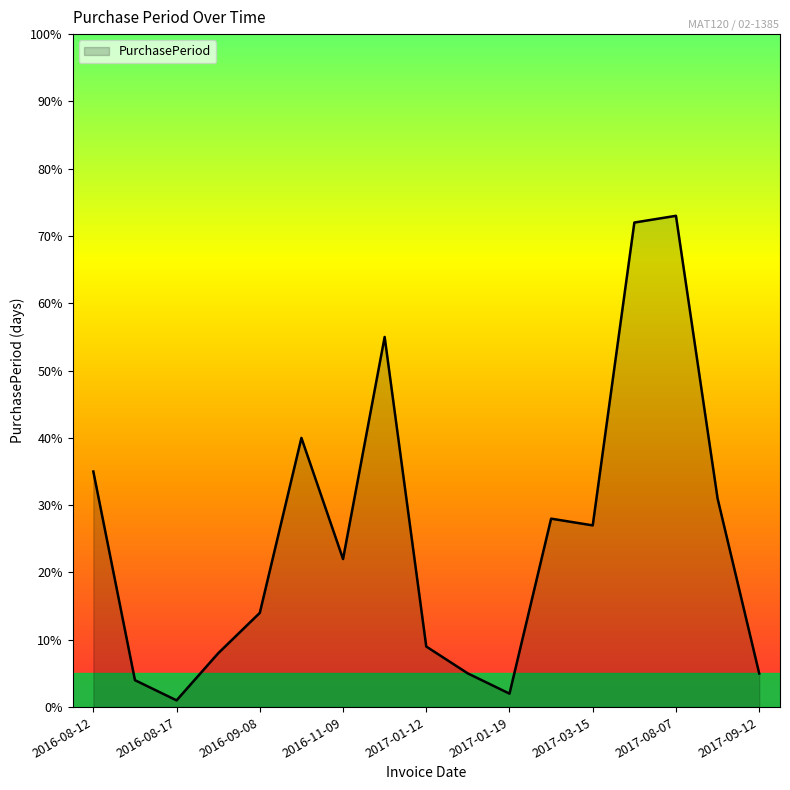

What is the difference between the maximum and minimum values?

72